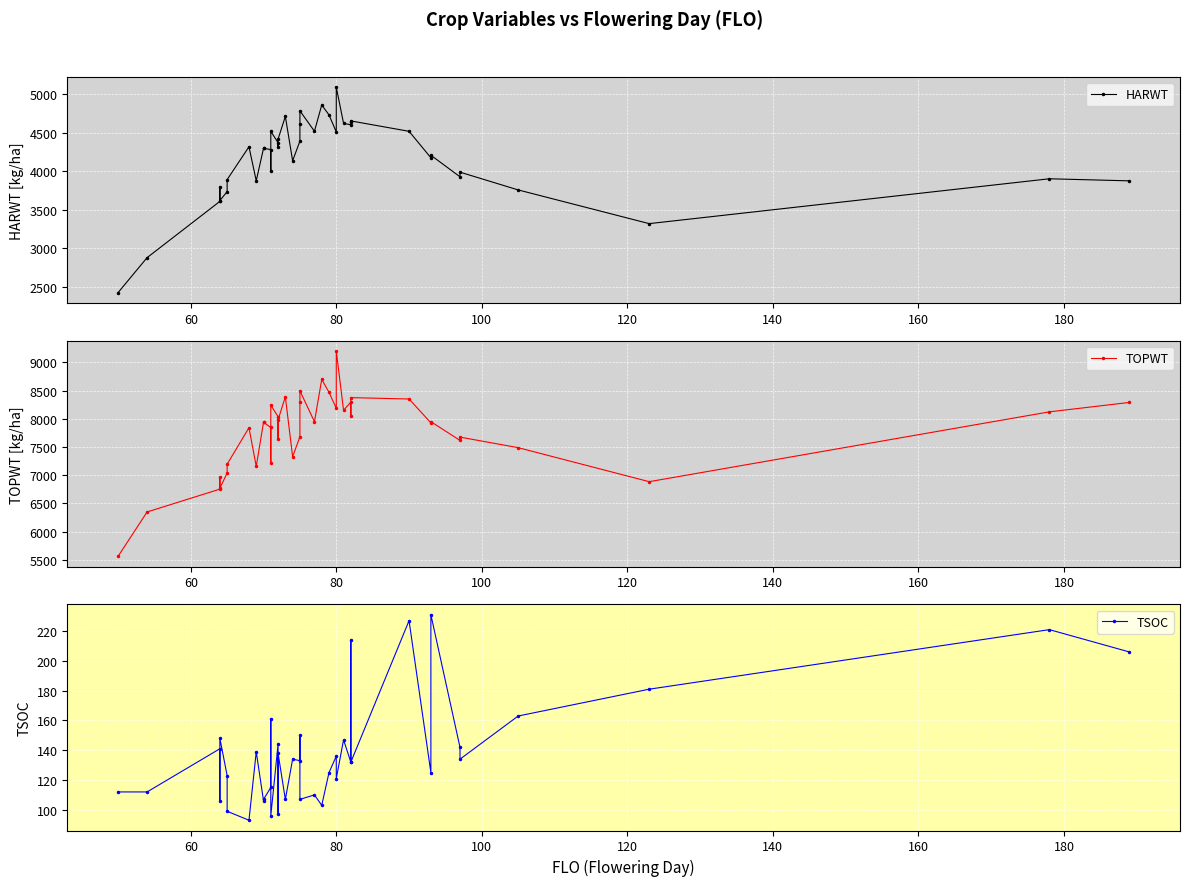

What is the average value of the TOPWT series?

7759